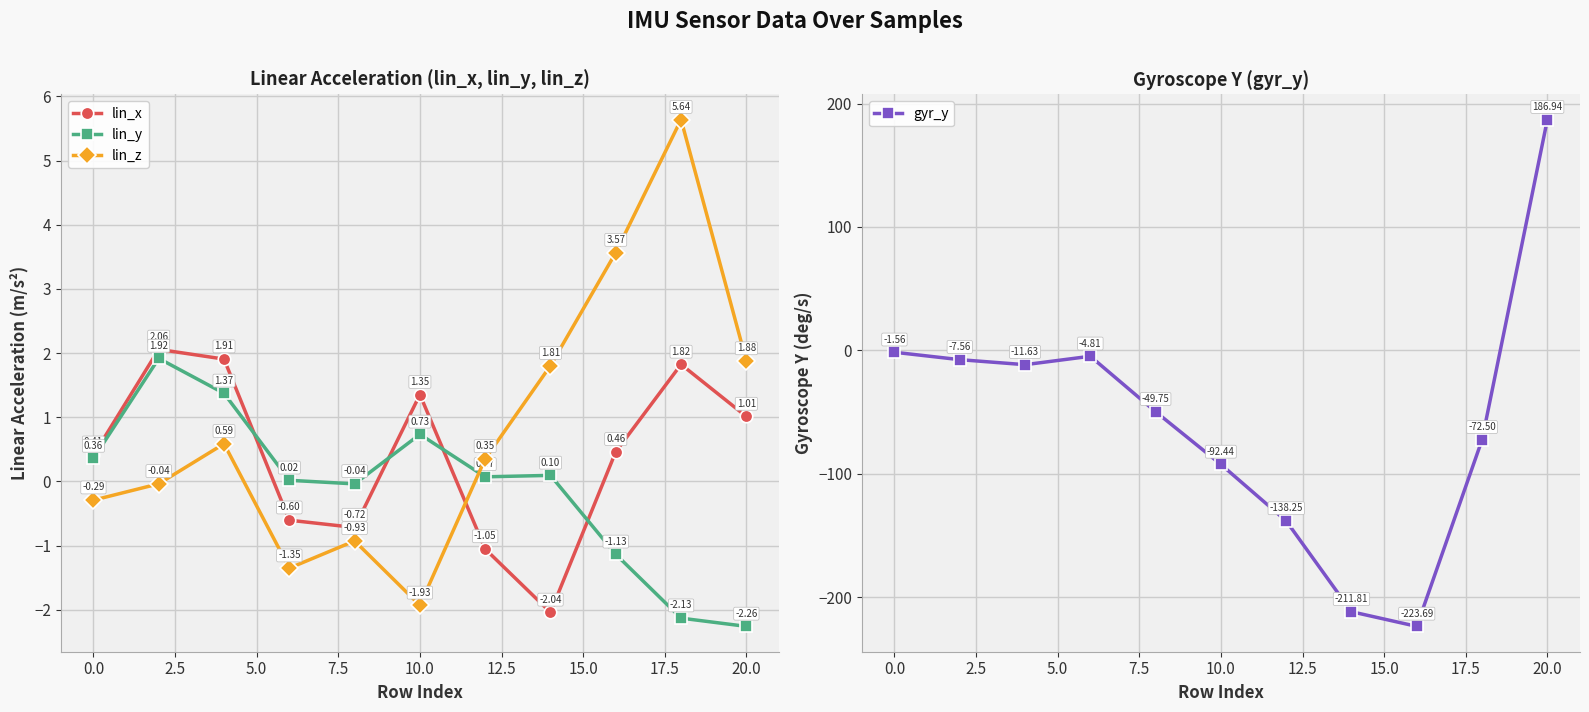

How many interior local valleys does the lin_y series have?

2